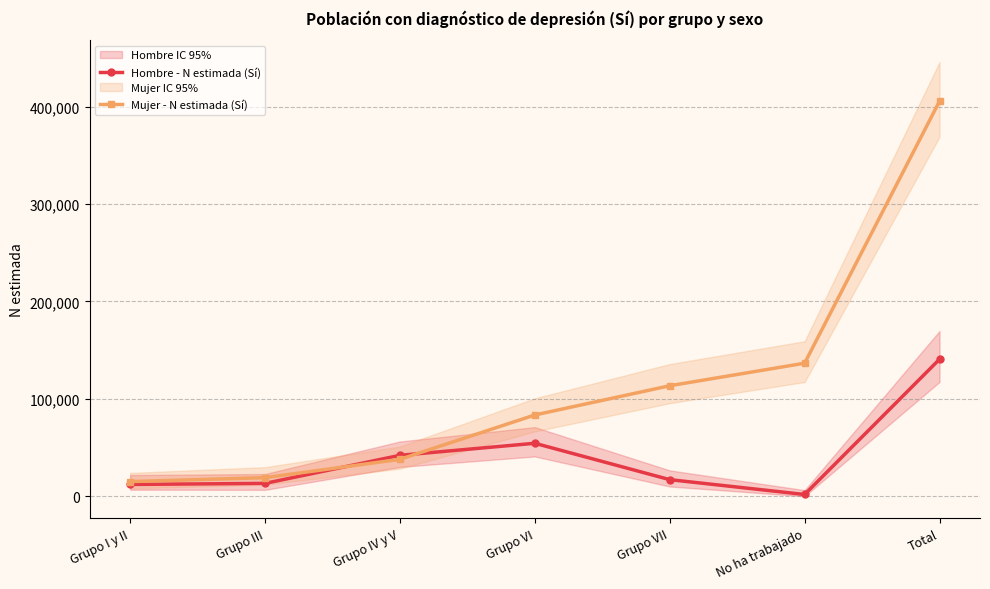

What position from the left is Grupo IV y V?

3